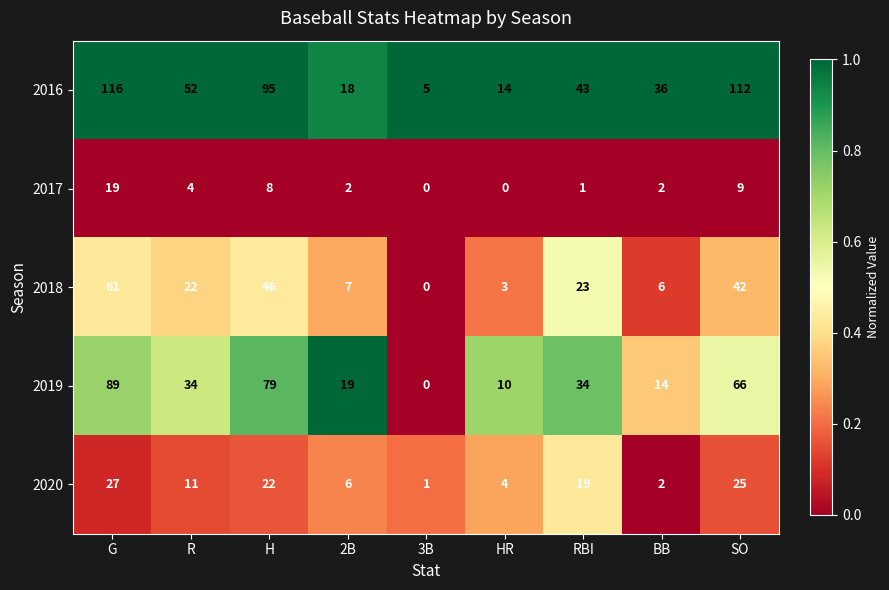

What is the sum of the 2017 values at 2B and RBI?

3